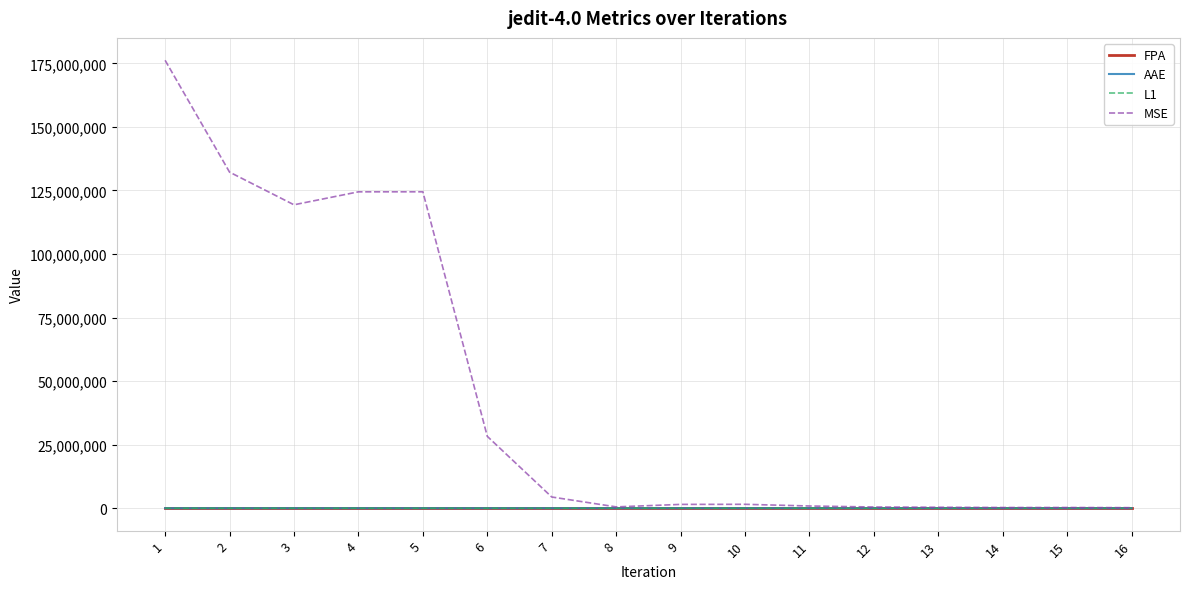

Which series has the largest total across all categories?

MSE